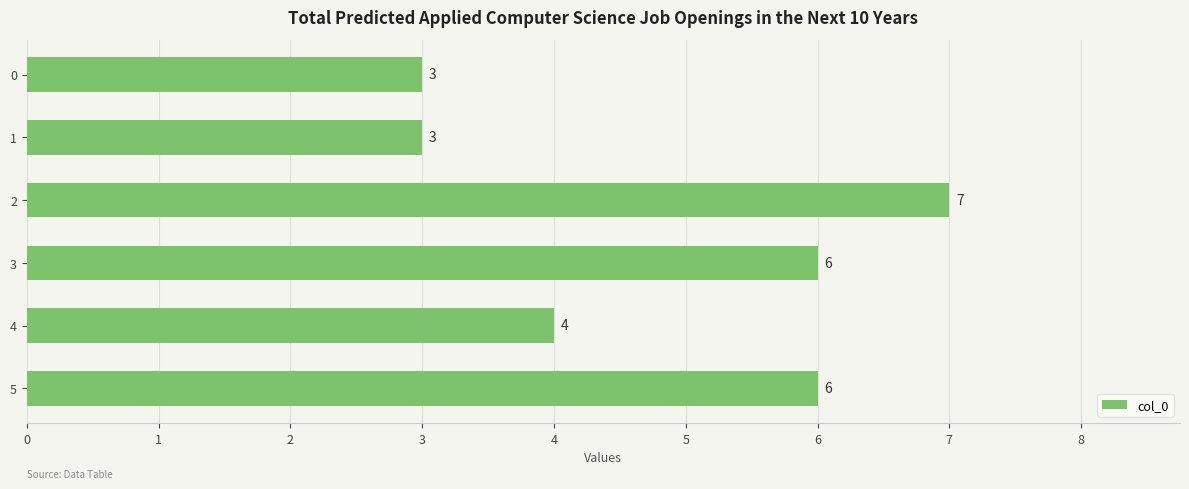

What is the approximate value at 4?

4